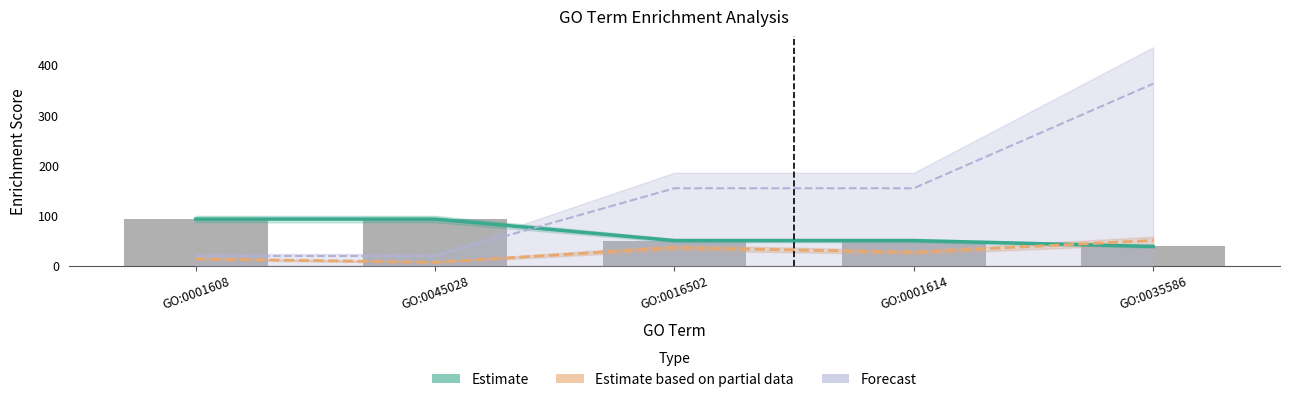

Reading right to left, extract all data points from this chart.

Estimate: 38.2	50.0	50.0	92.8	92.8
Estimate based on partial data: 50.2	26.7	35.7	6.7	13.4
Forecast: 362.4	154.2	154.2	19.3	19.3
Enrichment: 38.2	50.0	50.0	92.8	92.8